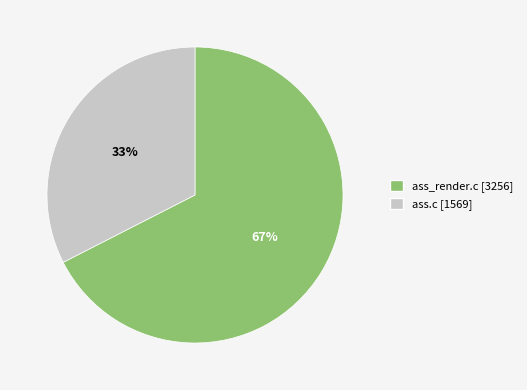

Between ass_render.c and ass.c, which is larger?

ass_render.c